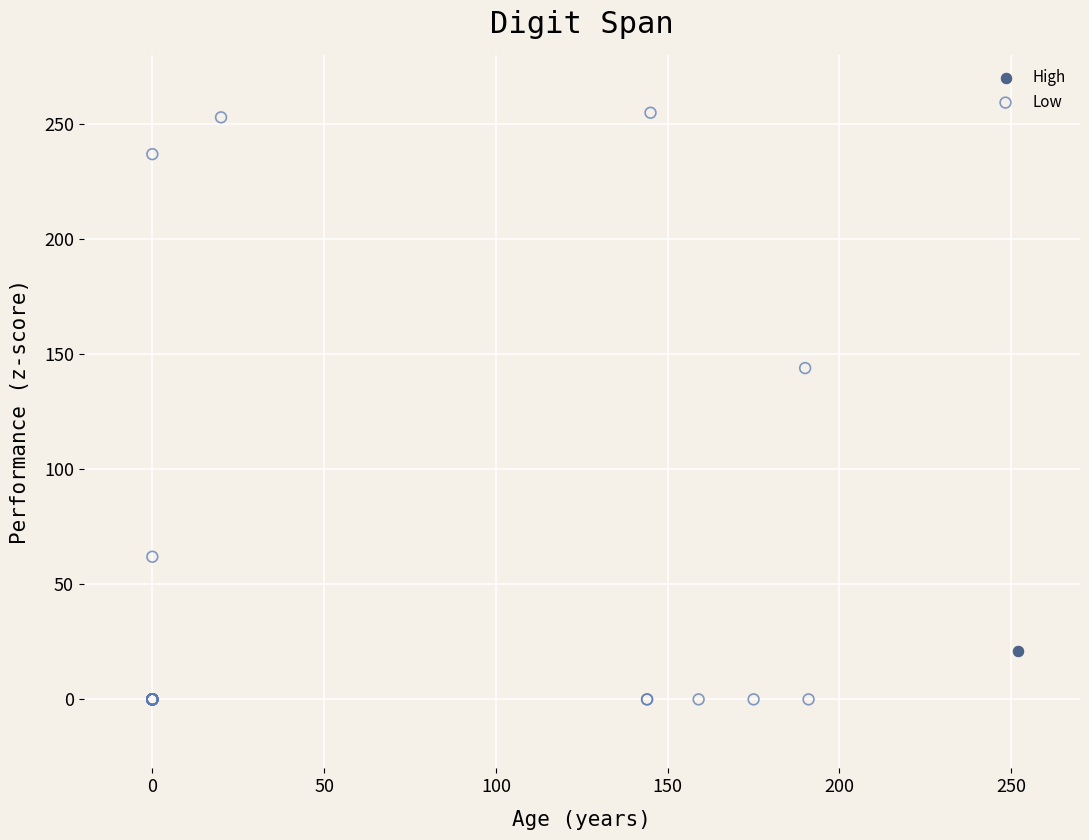

What are all the series names shown in the legend?

High, Low